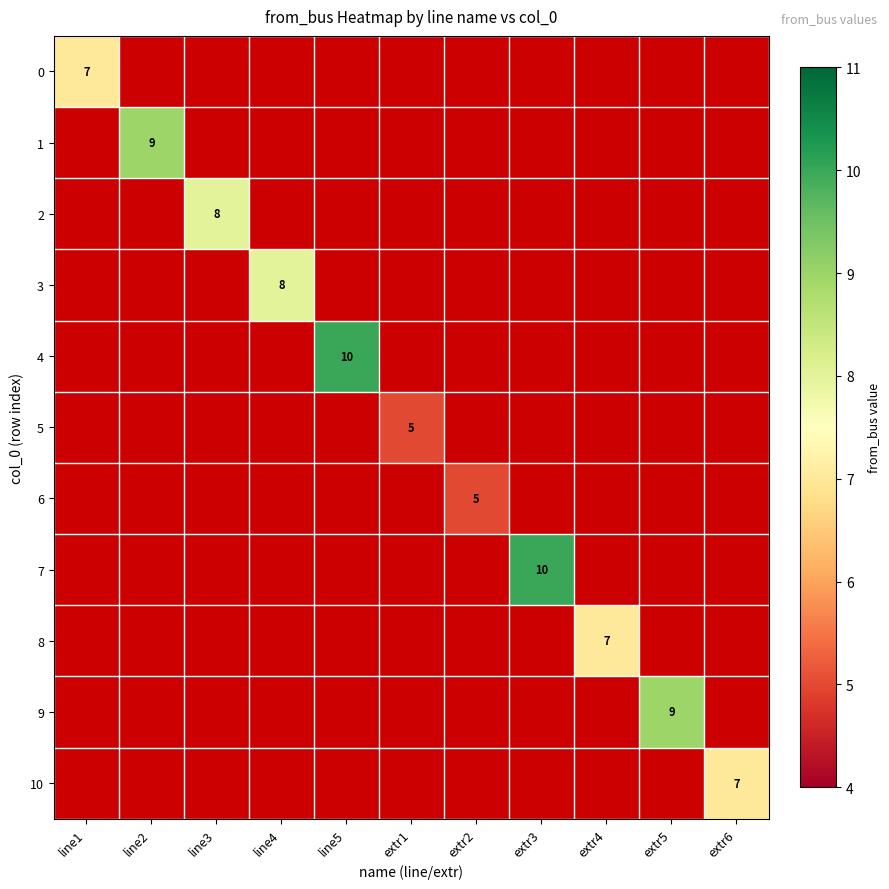

What is the greatest value displayed?

10.0